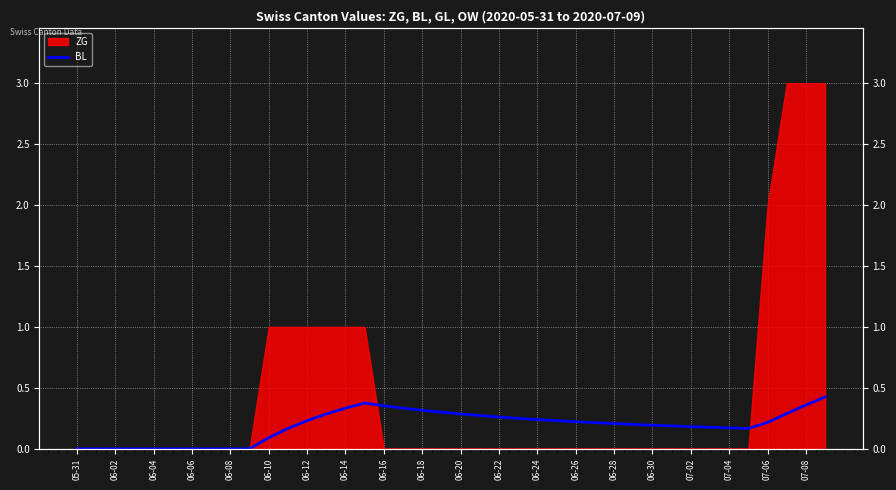

How many lines are shown in the chart?

1